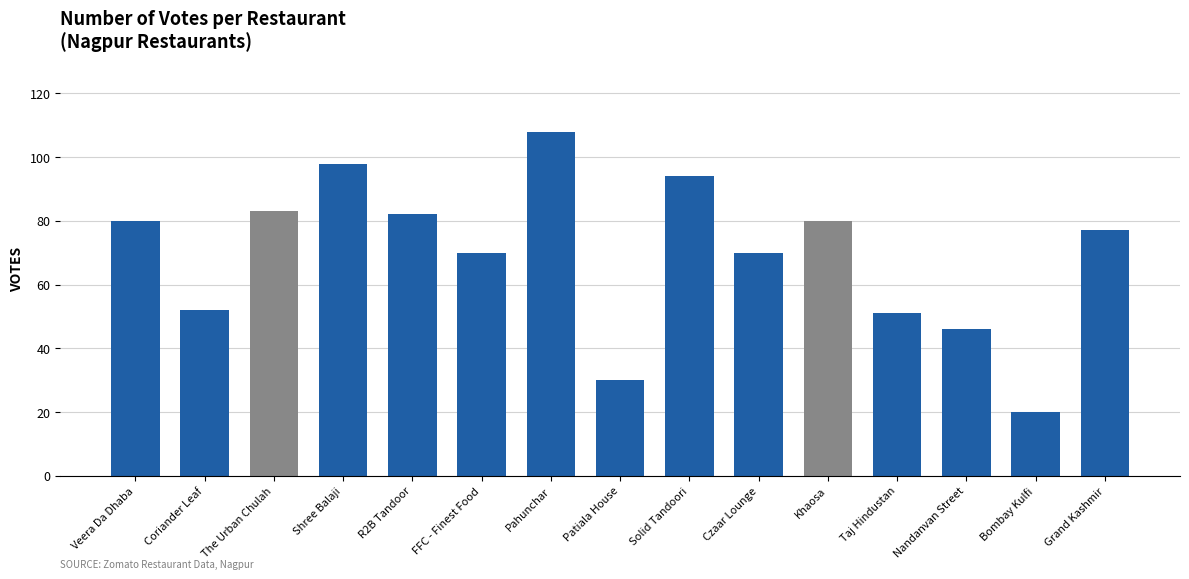

Reading right to left, extract all data points from this chart.

77	20	46	51	80	70	94	30	108	70	82	98	83	52	80